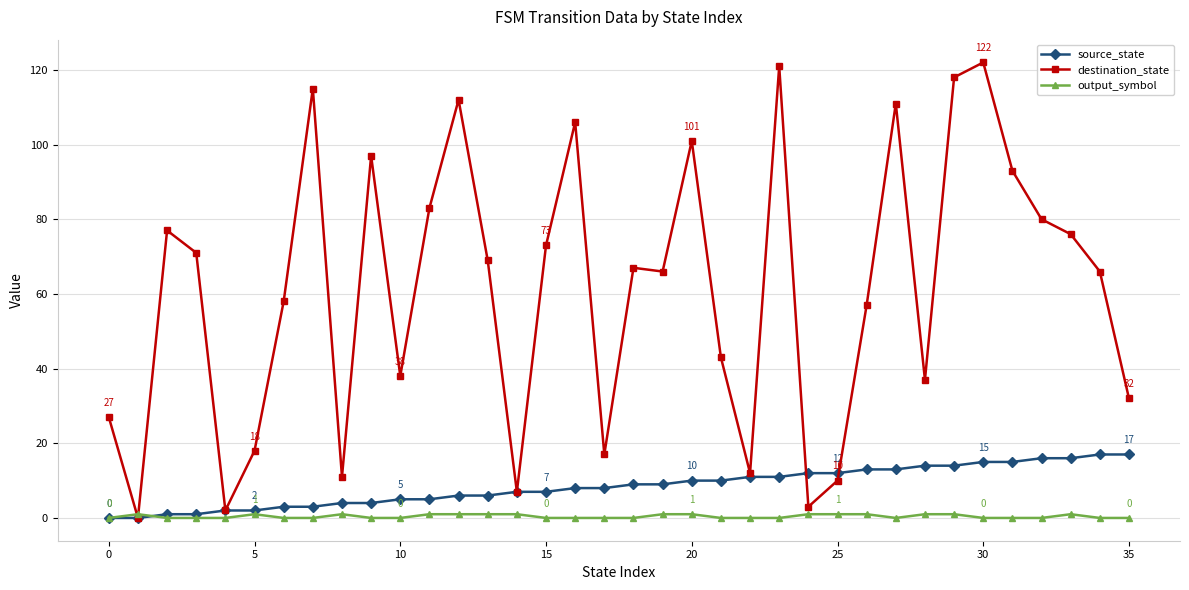

What is the difference between the maximum and second lowest values in the source_state series?

17